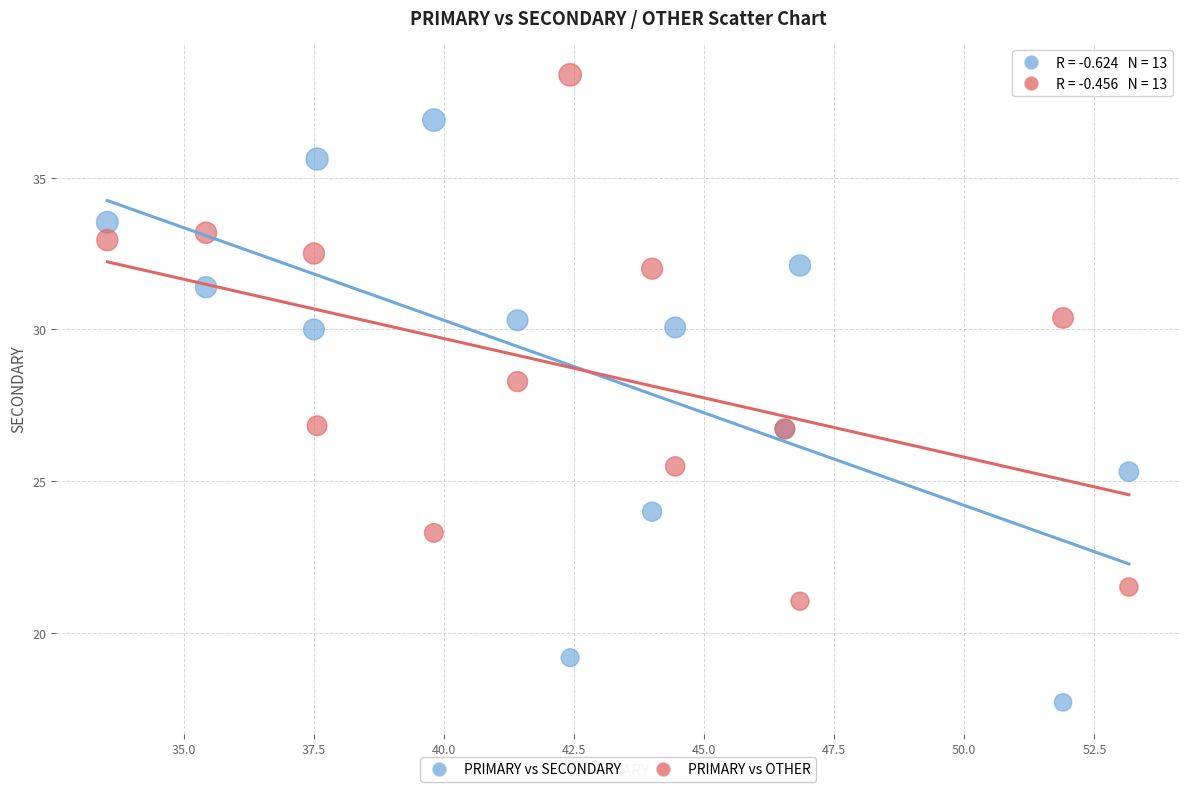

Which series has the widest spread of Y values?

PRIMARY vs SECONDARY